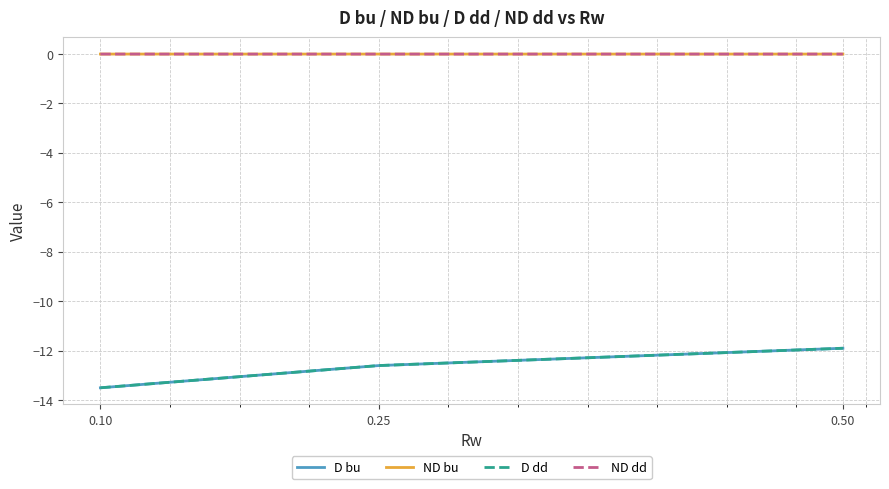

Which series has the largest range (max minus min)?

D bu